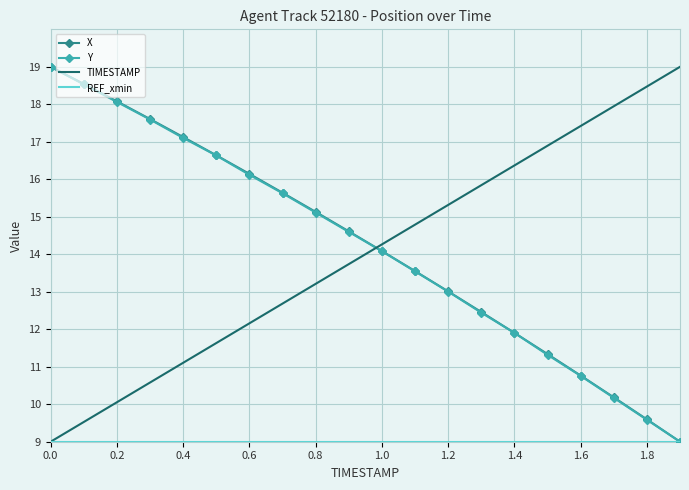

How many times do TIMESTAMP and Y cross each other?

1